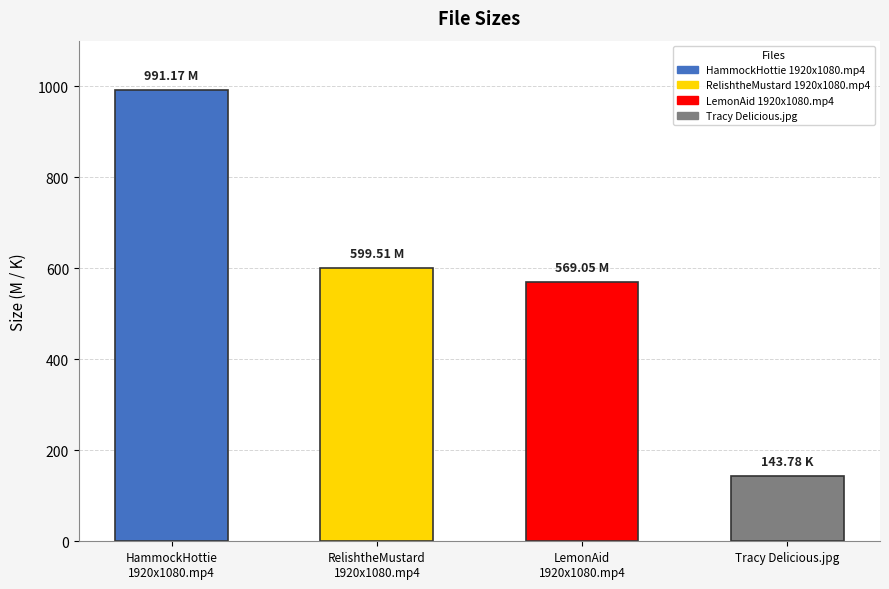

The chart shows a value of 1614.8 at HammockHottie
1920x1080.mp4. True or false?

False